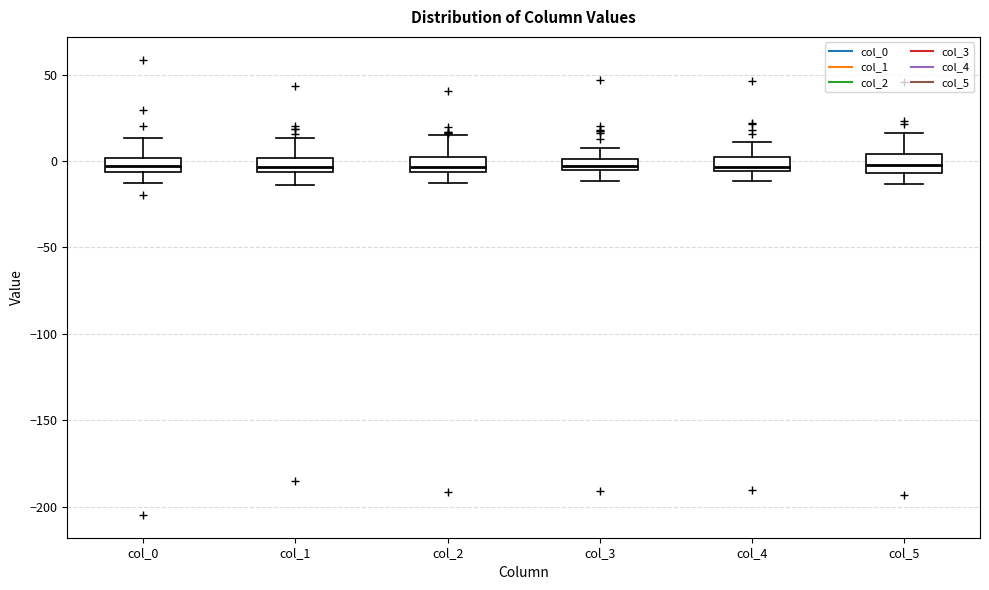

Where is the lower edge of the box for col_4 on the y-axis? The values are not printed on the chart, so give them approximately, as read against the axis.

-5